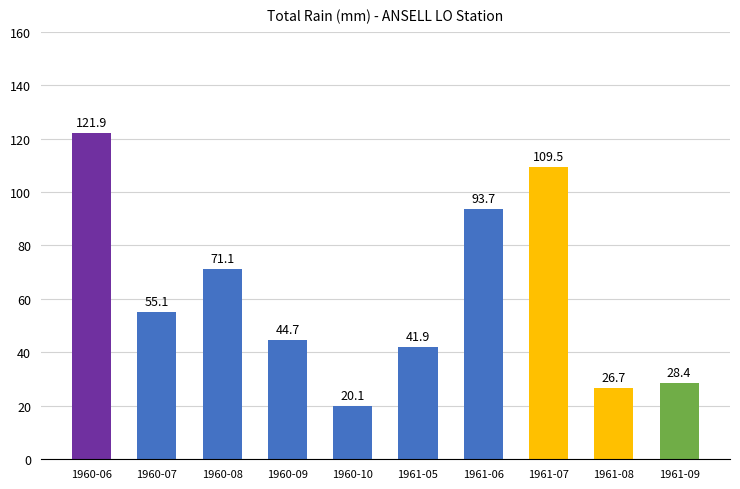

What is the sum of the values at 1960-10 and 1961-05?

62.0